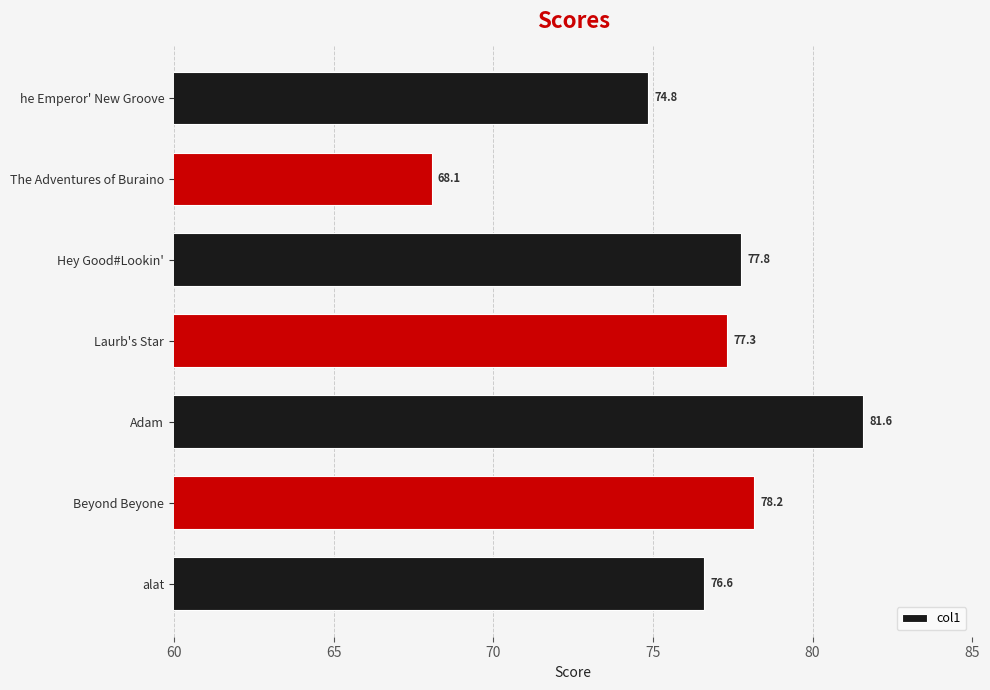

The value at alat is 76.6. True or false?

True